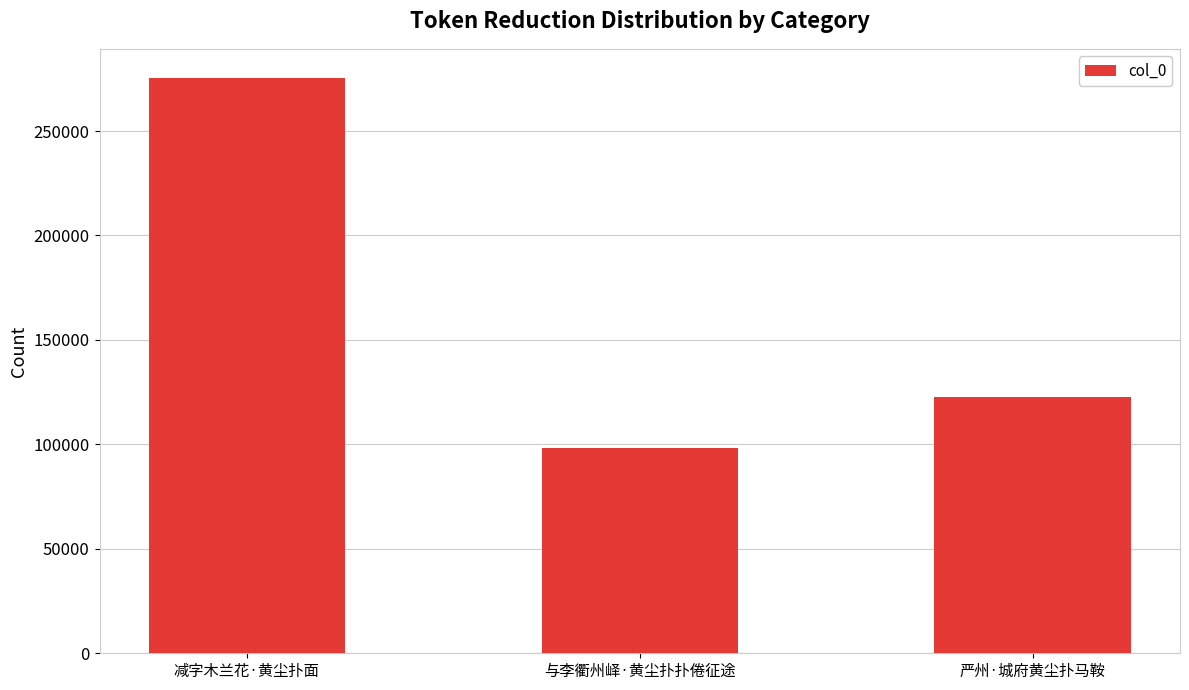

How many distinct data groups are displayed?

1